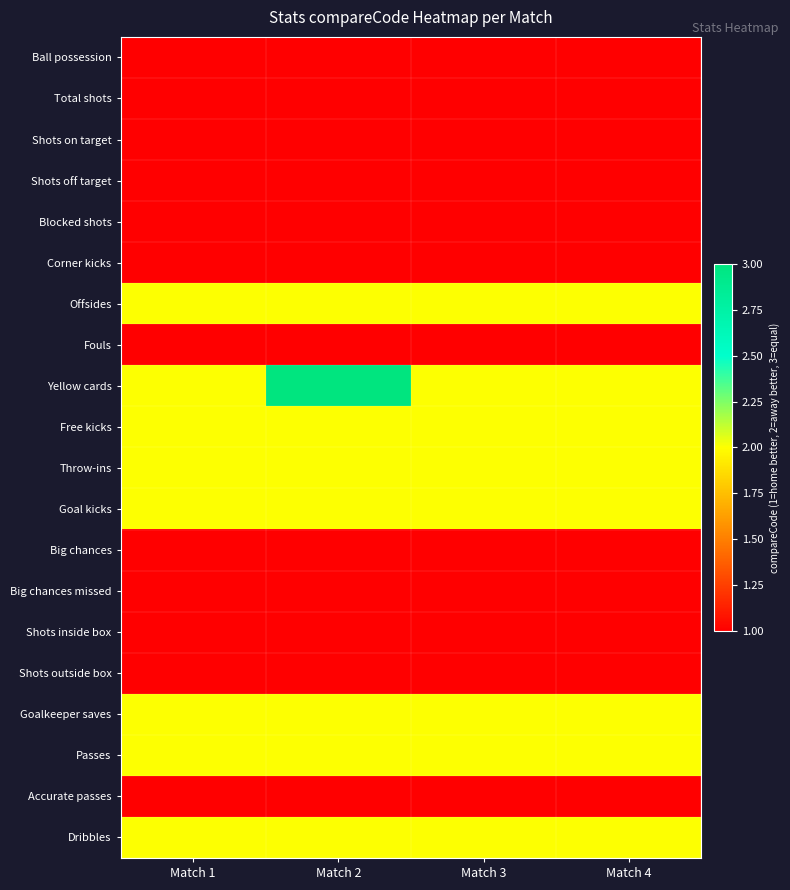

Which label corresponds to the smallest value in the chart?

Match 1